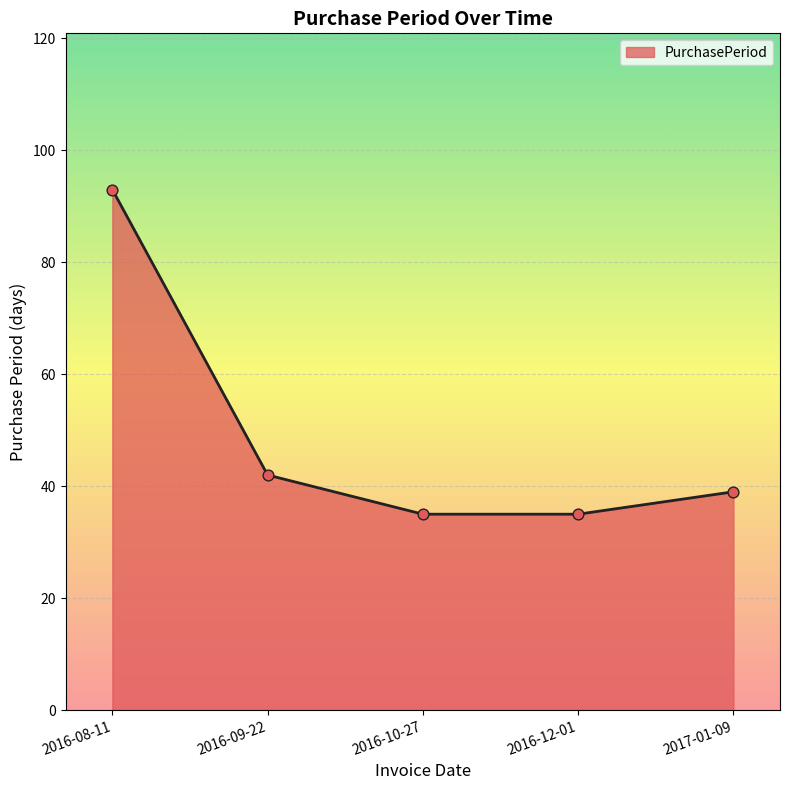

What is the change in value from 2016-09-22 to 2017-01-09?

-3